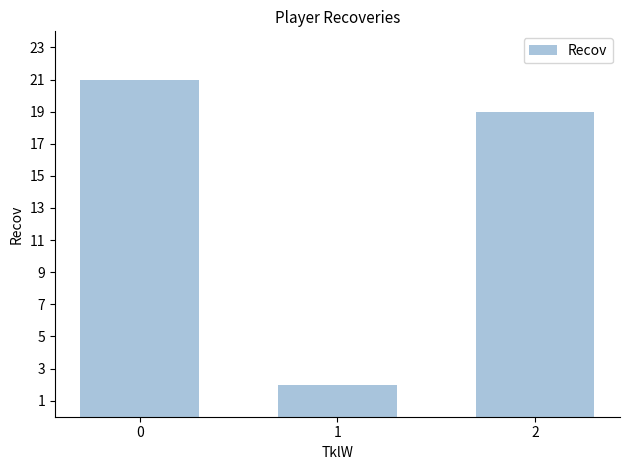

Approximately how many times larger is the value at 2 compared to 1?

9.5